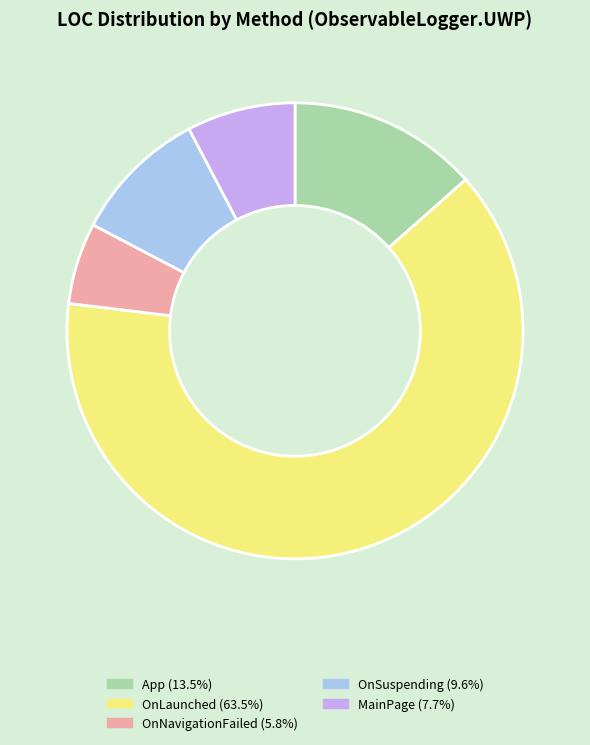

Approximately how many times larger is the value at App compared to OnLaunched?

0.2